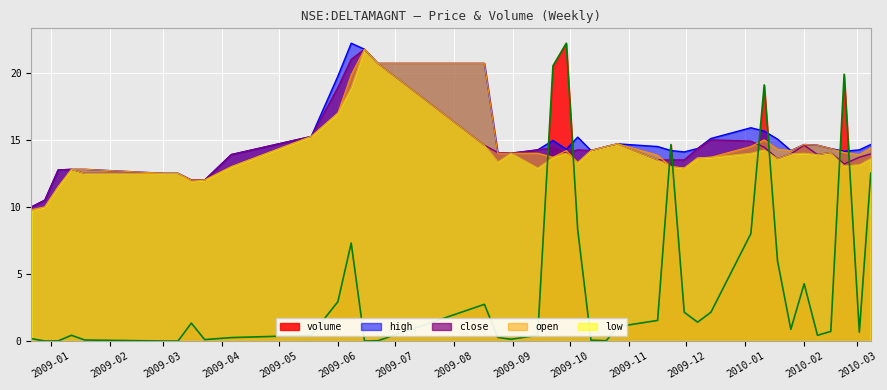

How many values in the open series exceed 14?

19